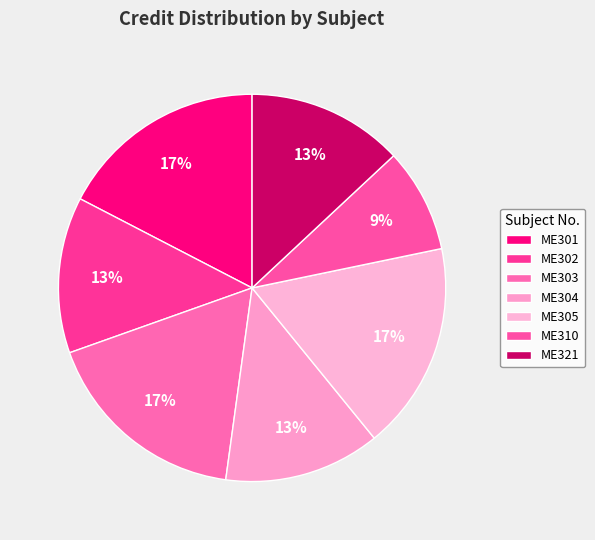

The ME302 slice represents 13% of the pie. True or false?

True